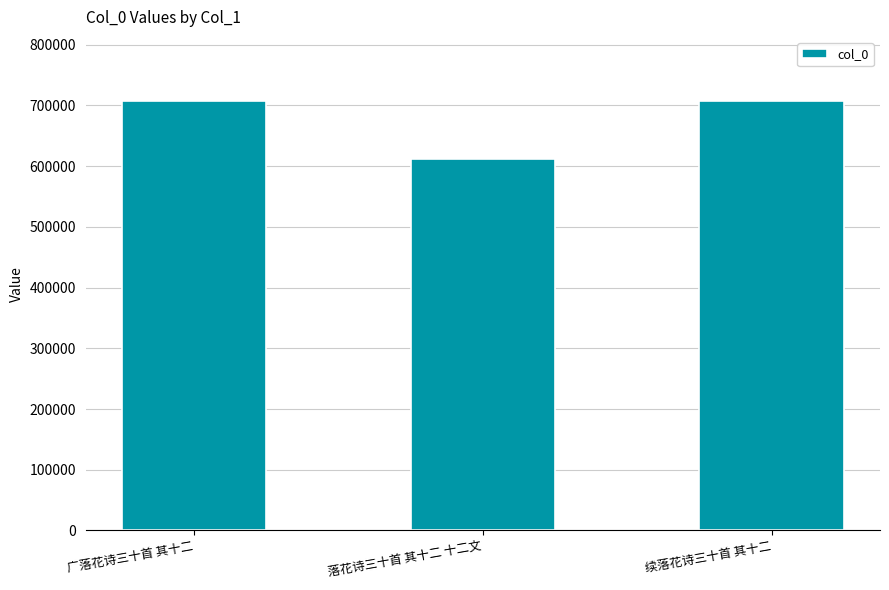

What is the approximate value at 落花诗三十首 其十二 十二文?

611100